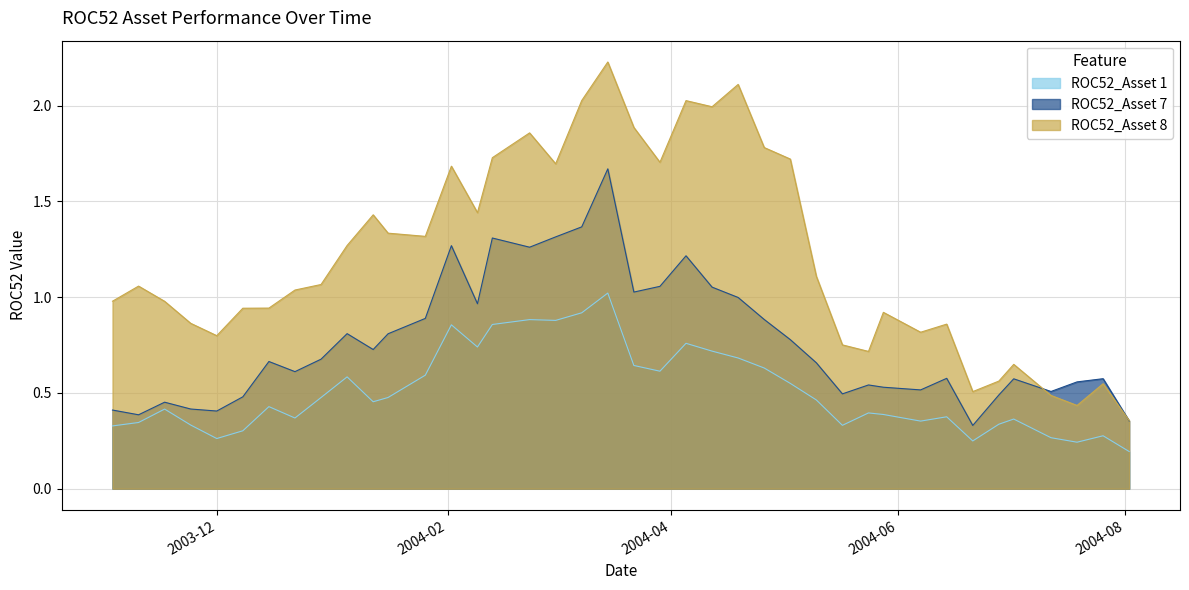

What are all the series names shown in the legend?

ROC52_Asset 1, ROC52_Asset 7, ROC52_Asset 8